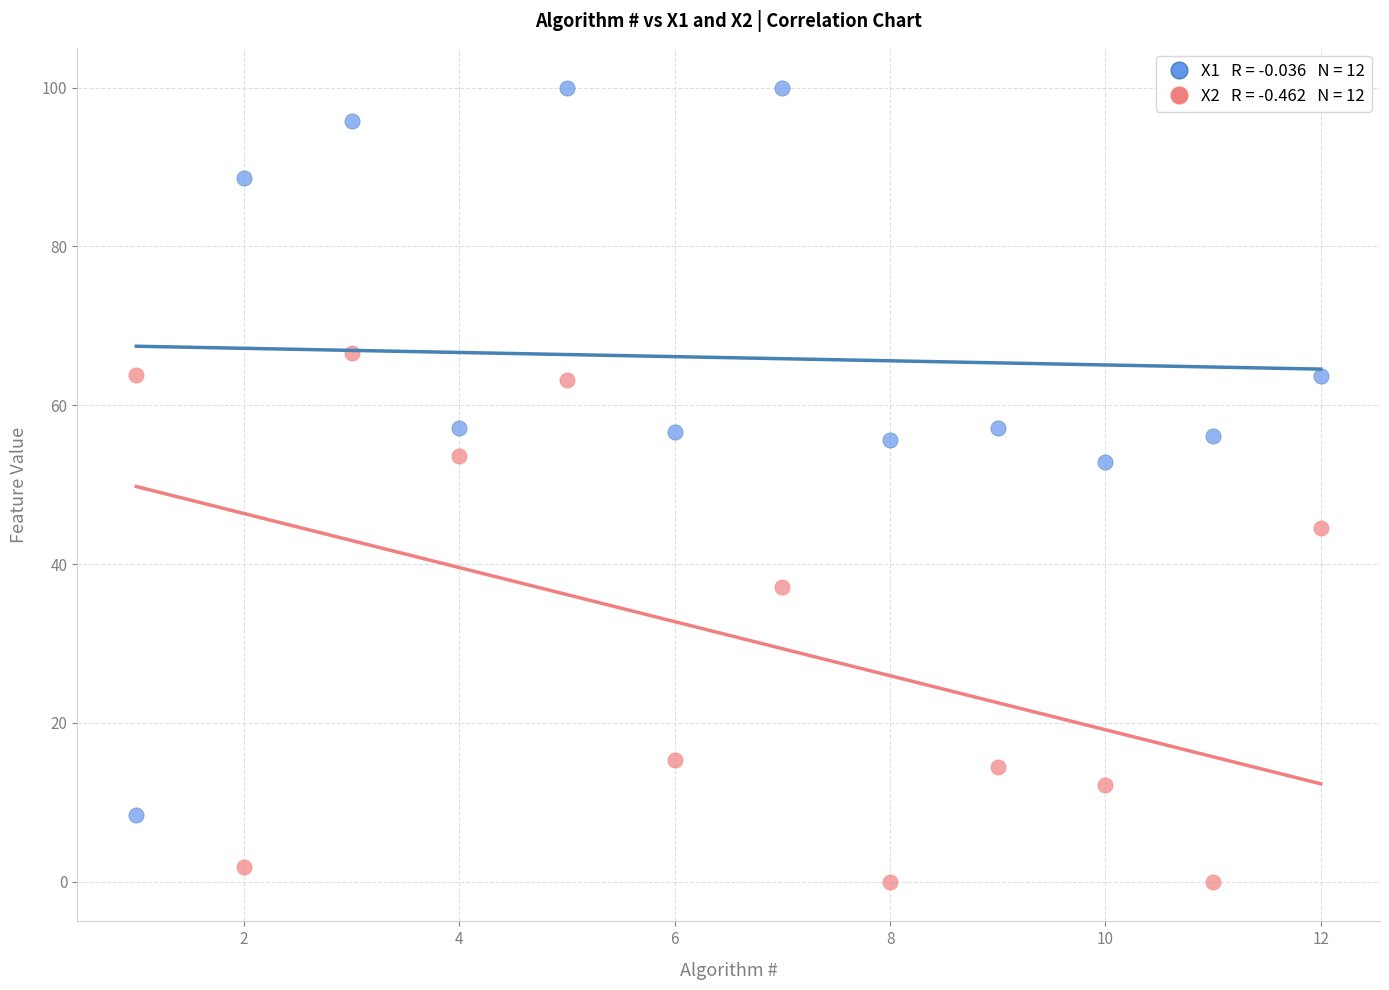

Across all data points, what is the range of Y values (max minus min)?

100.0